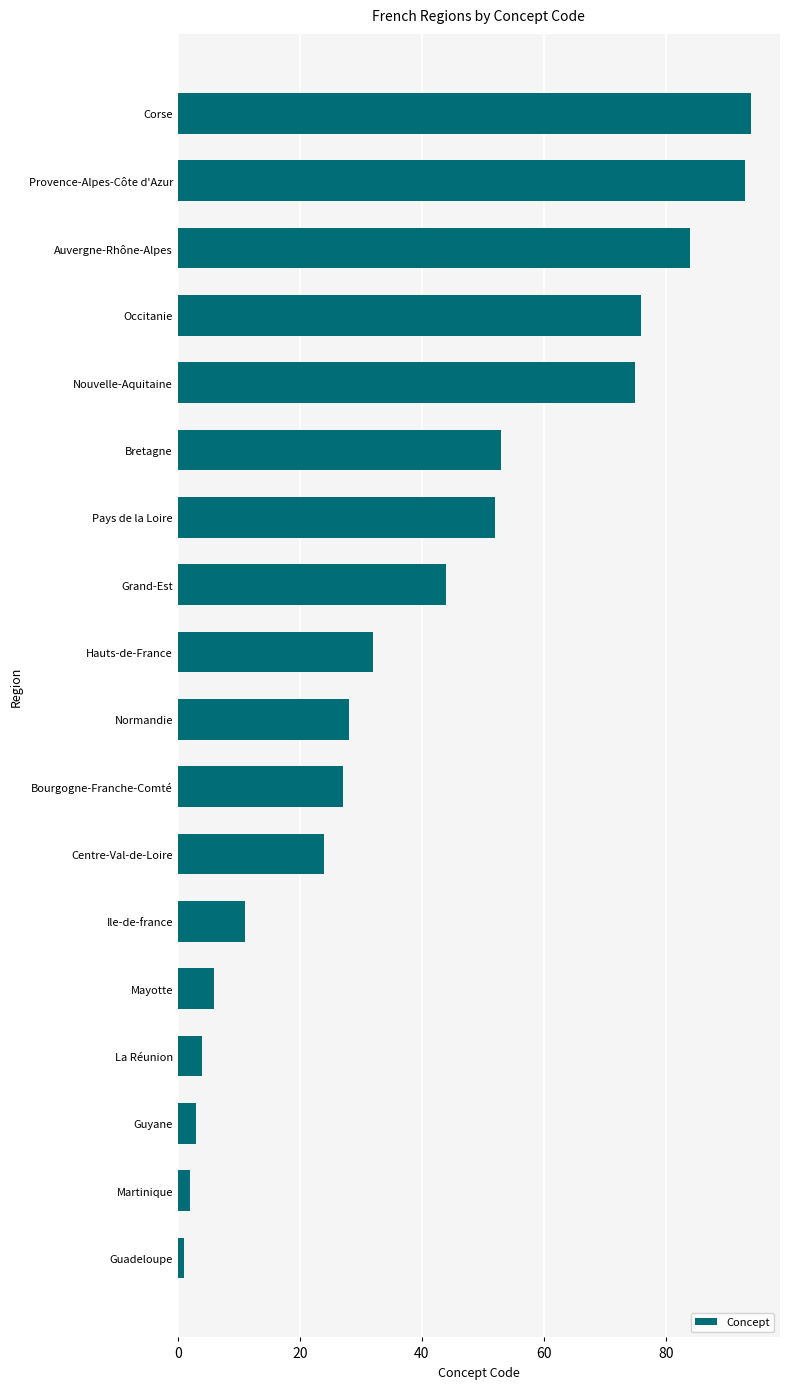

What is the difference between the maximum and second lowest values?

92